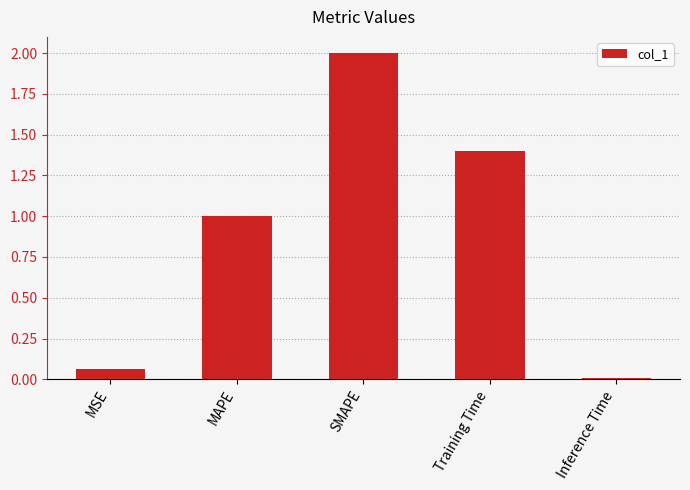

At which category does the chart reach its minimum across all series?

Inference Time